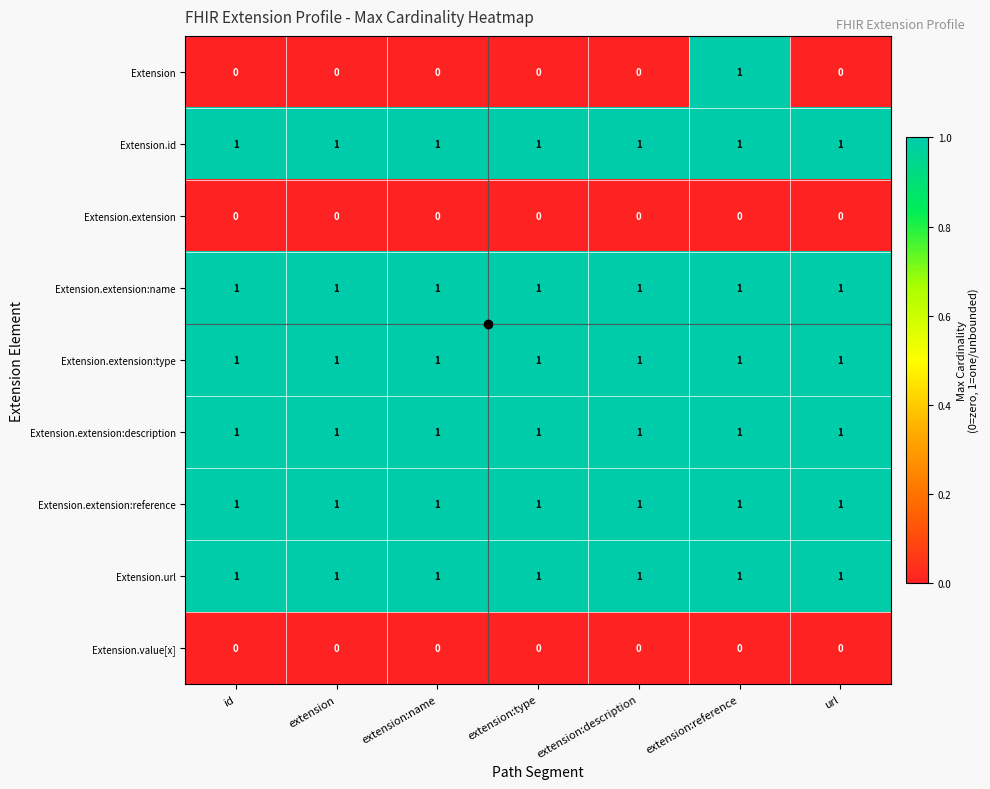

What is the total value across all series at id?

6